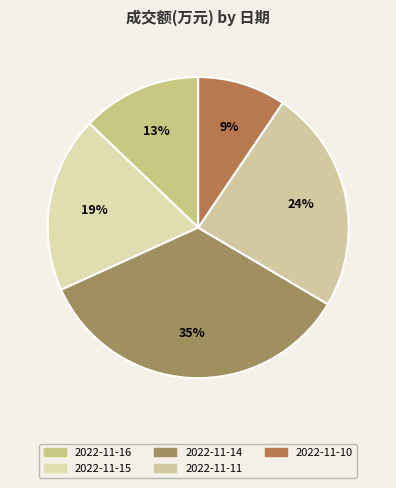

How many slices are in this pie chart?

5